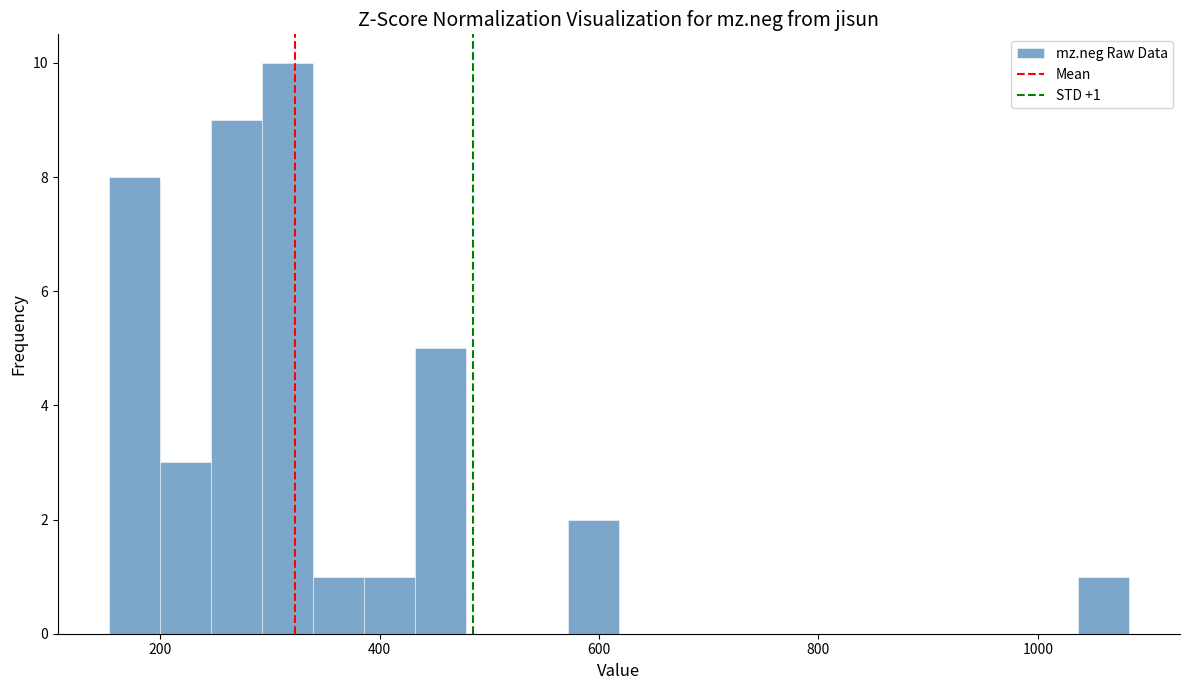

Read against the x-axis, roughly where is the centre of the tallest bar?

320